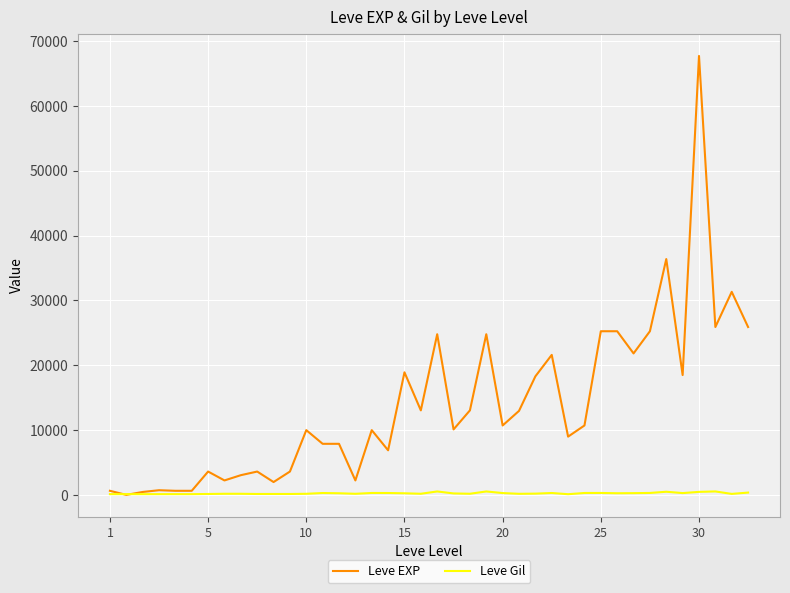

List the series in order of their overall mean, highest first.

Leve EXP, Leve Gil